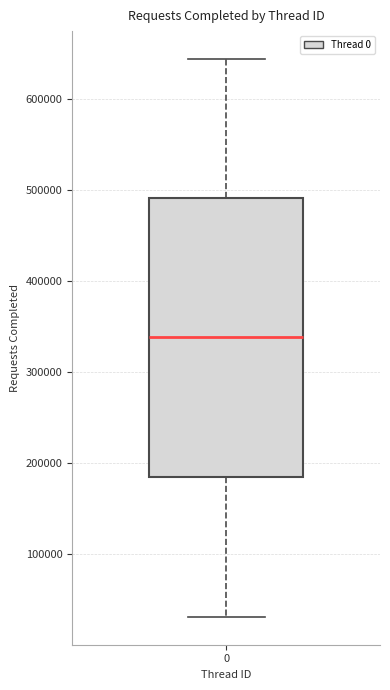

Read this box plot against the y-axis: the position of the median line, the range covered by the box, and the ends of both whiskers. The values are not printed on the chart, so give them approximately, as read against the axis.

median 340000, box 190000 to 490000, whiskers 30000 to 640000